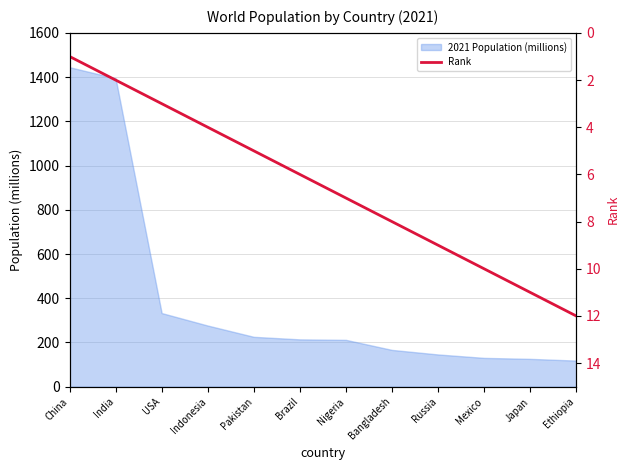

At which label is 2021 Population (millions) closest to 781?

USA